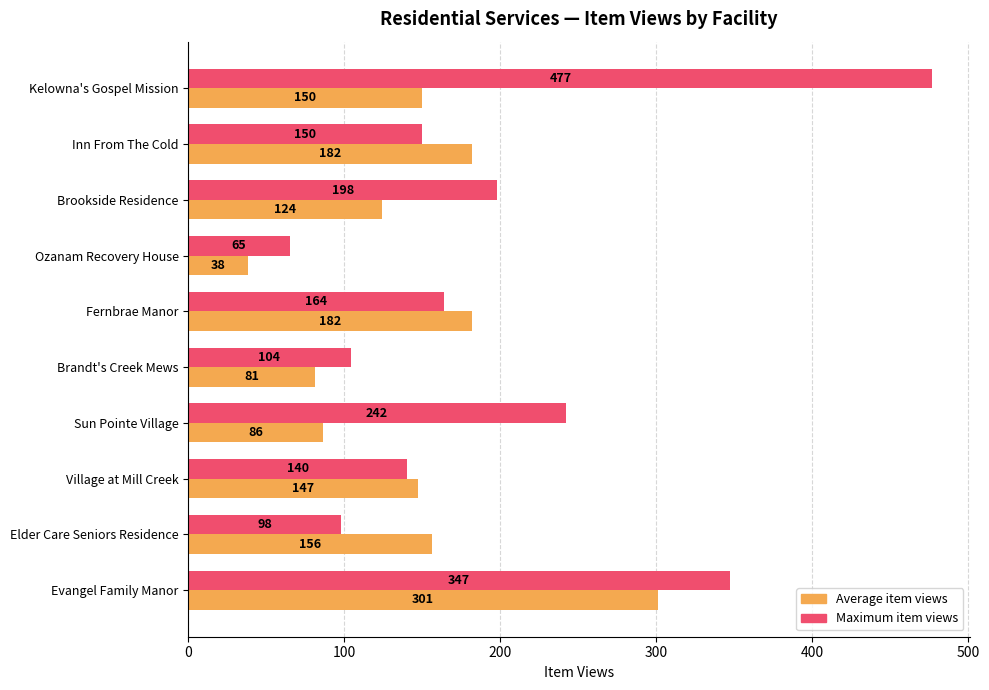

What value does the Average item views series have at Brandt's Creek Mews, to the nearest 5?

80